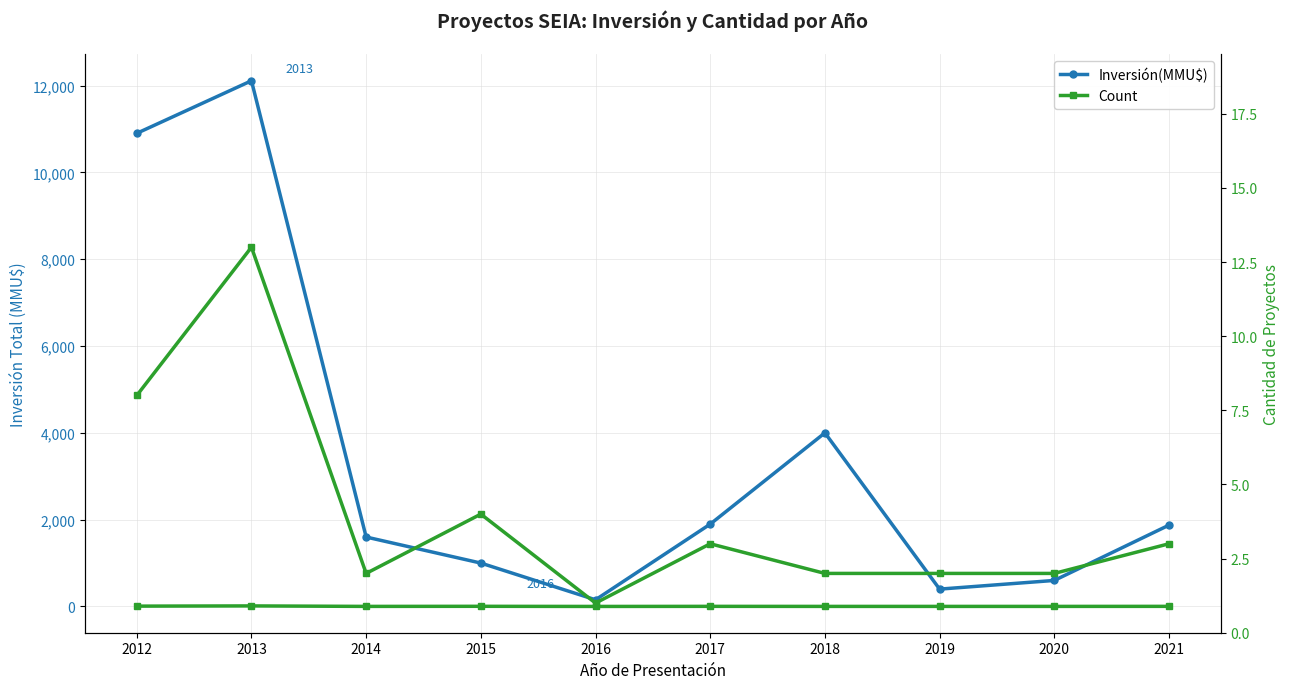

Where does the Inversión(MMU$) series first go above 1874?

2012